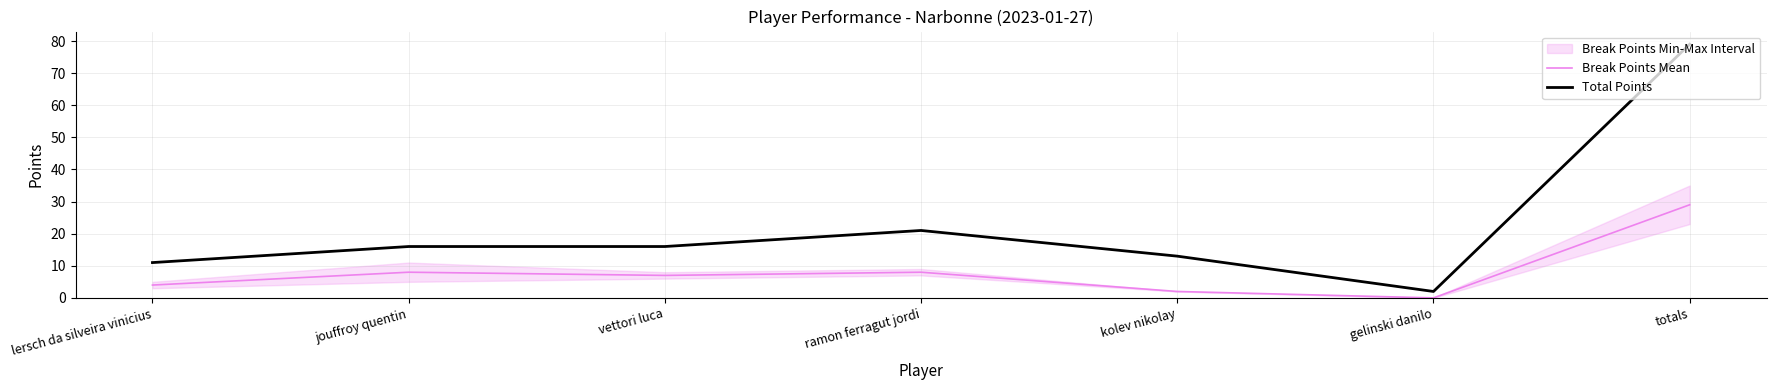

What is the approximate value of Break Points Mean at ramon ferragut jordi, to the nearest 5?

10